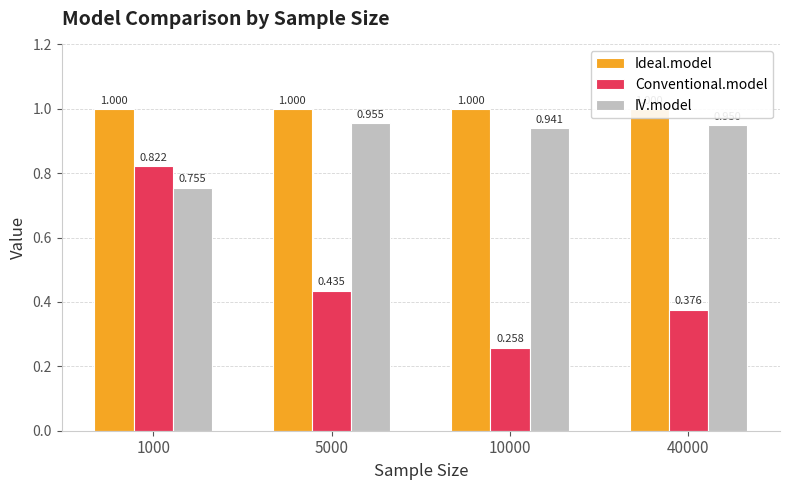

True or false: Conventional.model has a value of 0.5 at 1000.

False